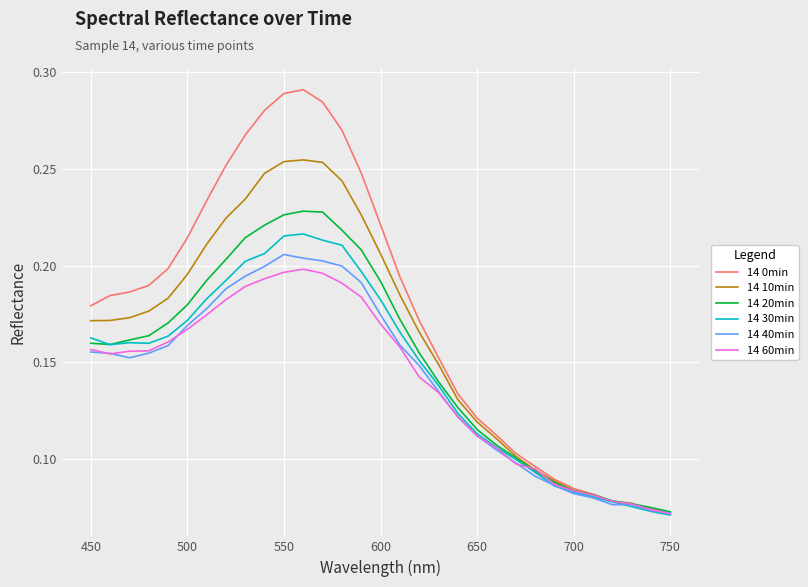

Which series has the largest range (max minus min)?

14 0min